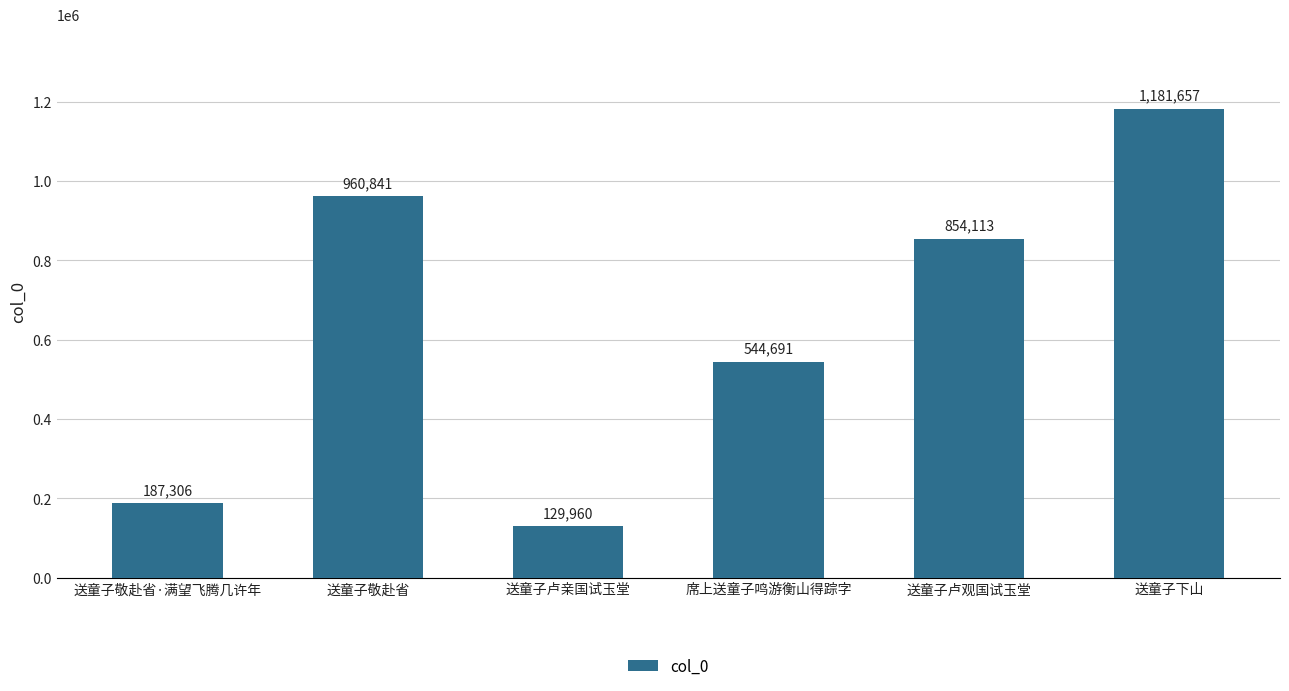

Reading left to right, list all the values displayed in this chart.

送童子敬赴省·满望飞腾几许年=187306	送童子敬赴省=960841	送童子卢亲国试玉堂=129960	席上送童子鸣游衡山得踪字=544691	送童子卢观国试玉堂=854113	送童子下山=1181657